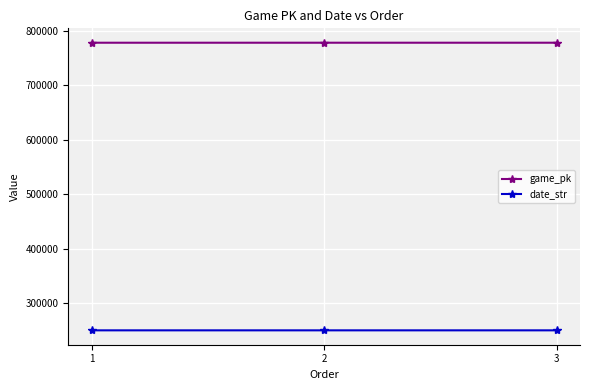

Where does the date_str series first go above 250503?

1